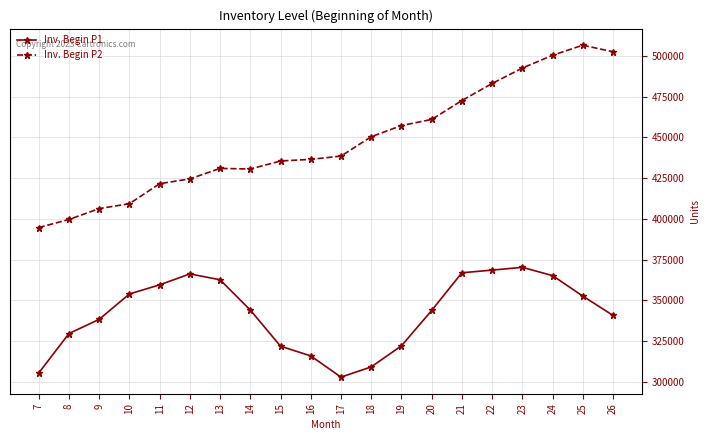

Is the value of Inv. Begin P1 at 21 greater than the value of Inv. Begin P2 at 8?

No